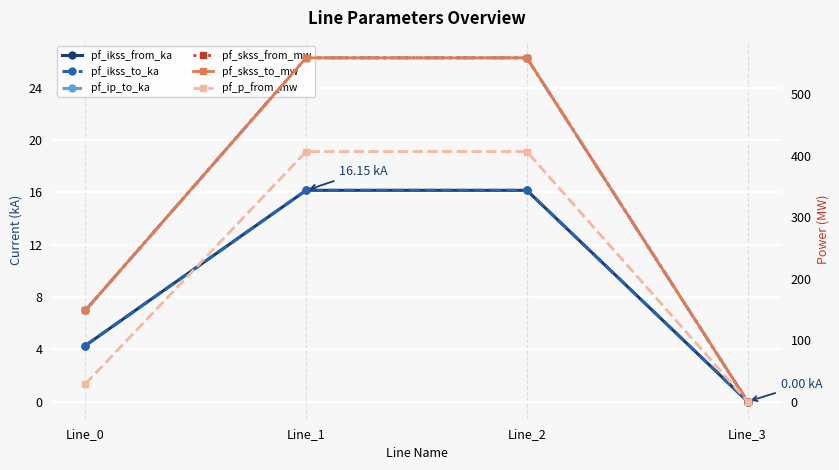

What is the average value of the pf_skss_to_mw series?

316.8